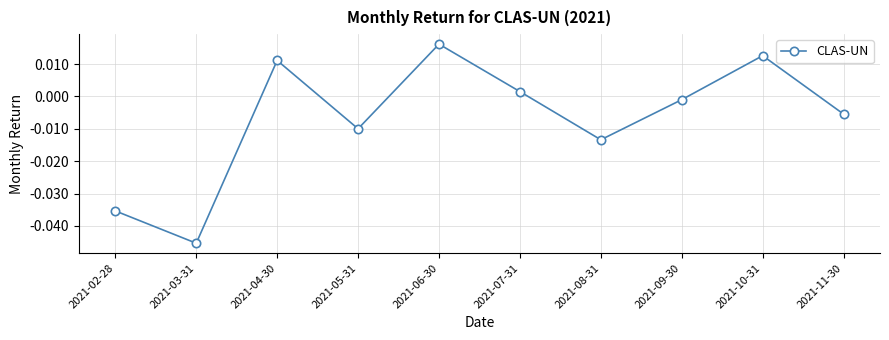

The chart shows a value of -0.1 at 2021-03-31. True or false?

False